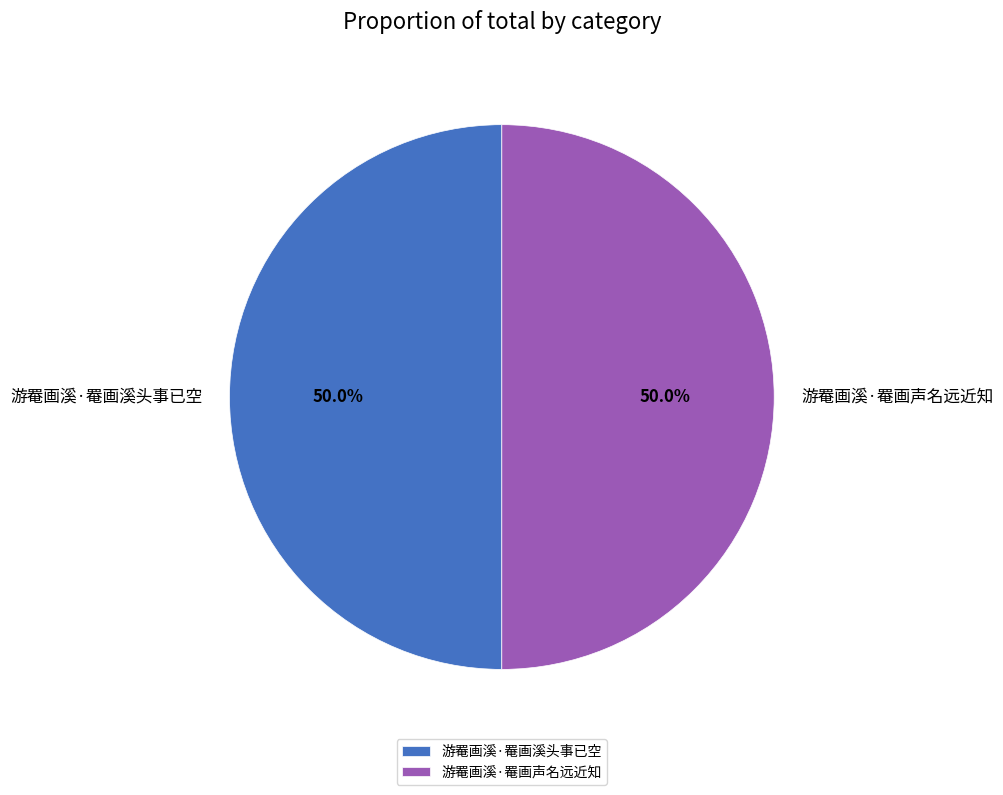

To the nearest percent, what percentage of the pie is 游罨画溪·罨画声名远近知?

50%